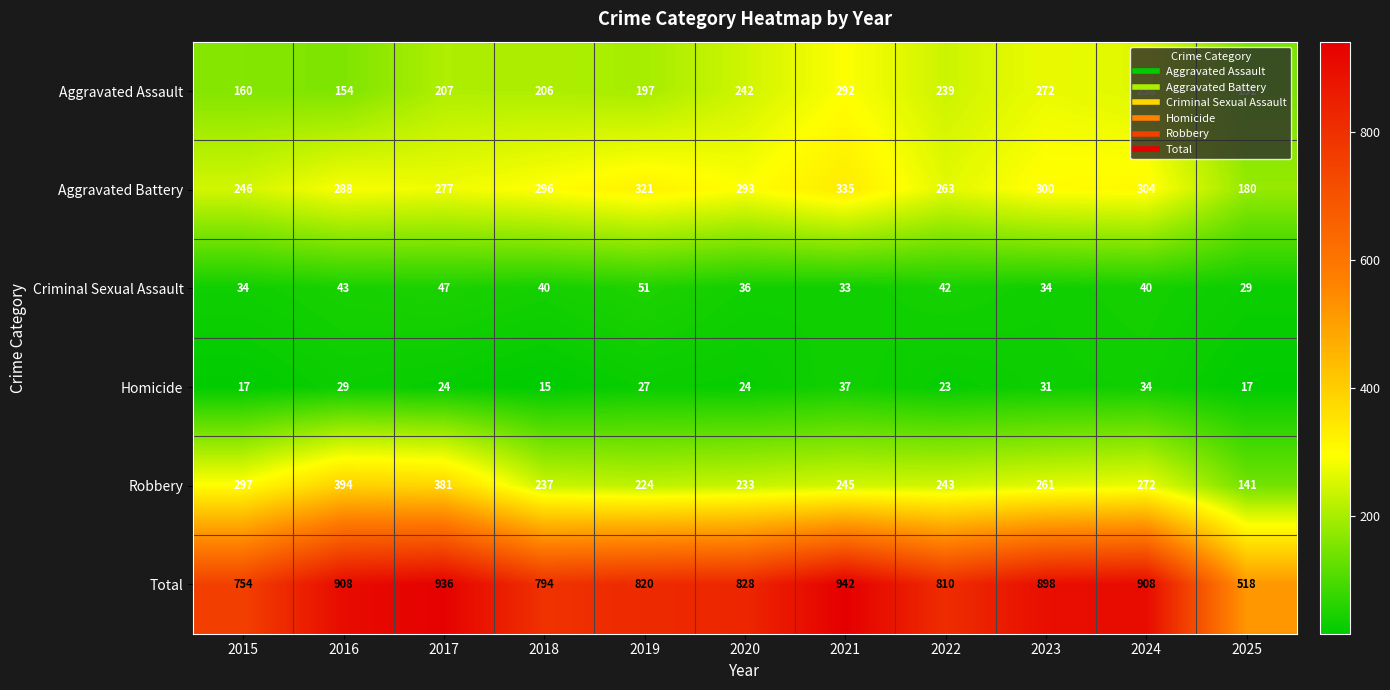

Between 2018 and 2024, which series saw the biggest shift?

Total